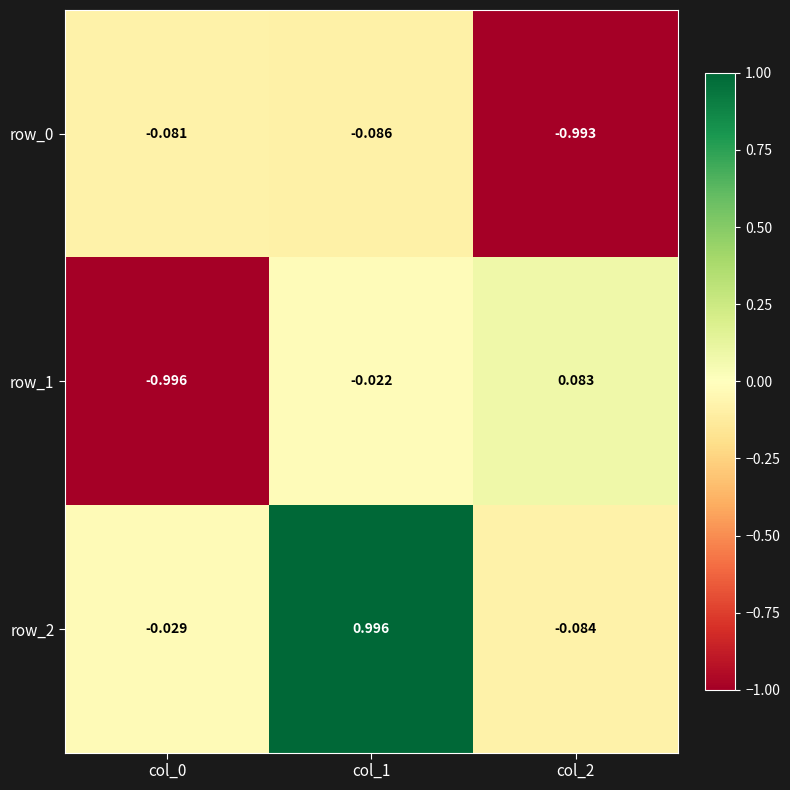

The value of row_0 at col_1 is -0.1. True or false?

False